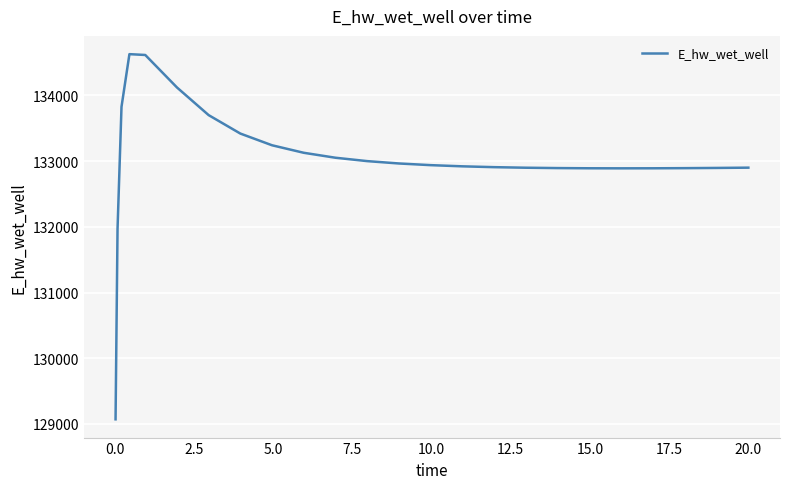

What is the smallest value displayed?

129070.4